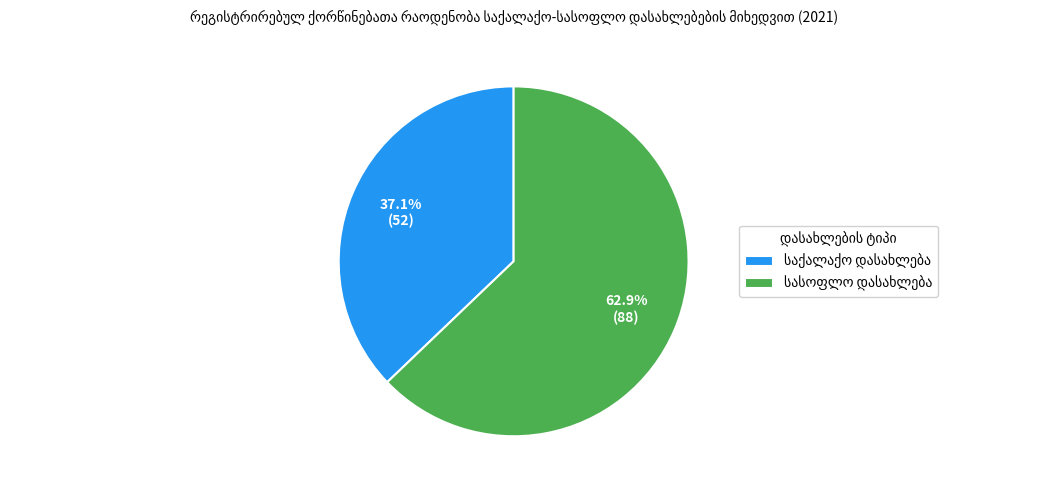

Is there a majority slice in this chart?

Yes